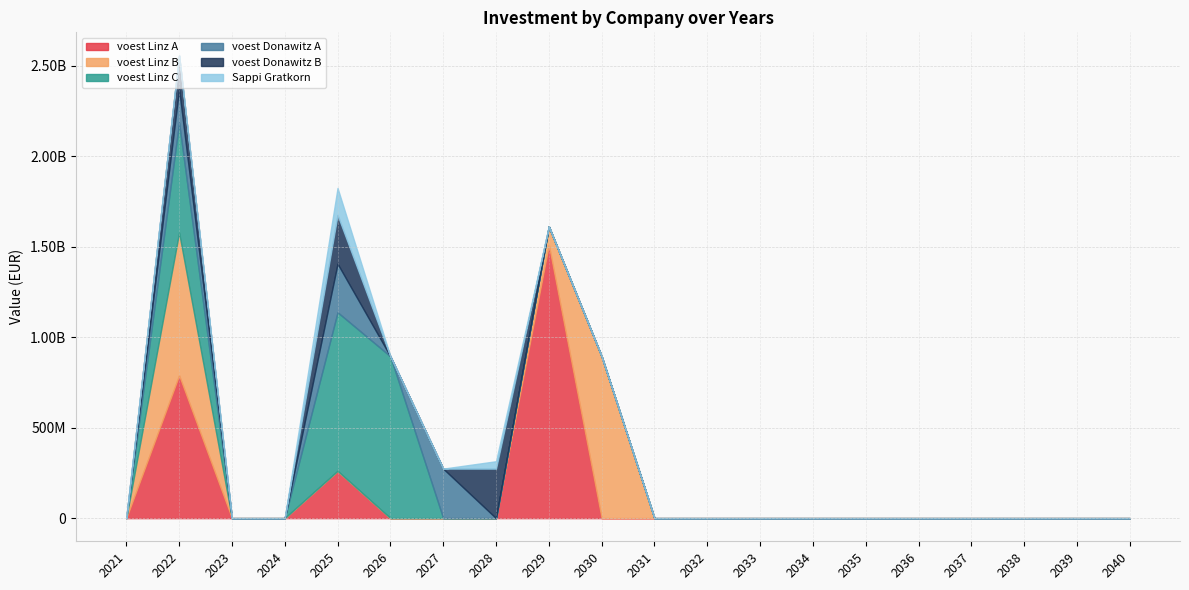

Reading left to right, transcribe all the data shown in this chart.

voest Linz A: 0.0	789000000.0	0.0	0.0	261069398.4	0.0	0.0	0.0	1509797268.2	0.0	0.0	0.0	0.0	0.0	0.0	0.0	0.0	0.0	0.0	0.0
voest Linz B: 0.0	789000000.0	0.0	0.0	0.0	0.0	0.0	0.0	102059701.5	894200000.0	0.0	0.0	0.0	0.0	0.0	0.0	0.0	0.0	0.0	0.0
voest Linz C: 0.0	606923076.9	0.0	0.0	876666666.7	894200000.0	0.0	0.0	0.0	0.0	0.0	0.0	0.0	0.0	0.0	0.0	0.0	0.0	0.0	0.0
voest Donawitz A: 0.0	185769230.8	0.0	0.0	268333333.3	0.0	273700000.0	0.0	0.0	0.0	0.0	0.0	0.0	0.0	0.0	0.0	0.0	0.0	0.0	0.0
voest Donawitz B: 0.0	185769230.8	0.0	0.0	268333333.3	0.0	0.0	273700000.0	0.0	0.0	0.0	0.0	0.0	0.0	0.0	0.0	0.0	0.0	0.0	0.0
Sappi Gratkorn: 0.0	0.0	0.0	0.0	150000000.0	0.0	0.0	40816326.5	0.0	0.0	0.0	0.0	0.0	0.0	0.0	0.0	0.0	0.0	0.0	0.0